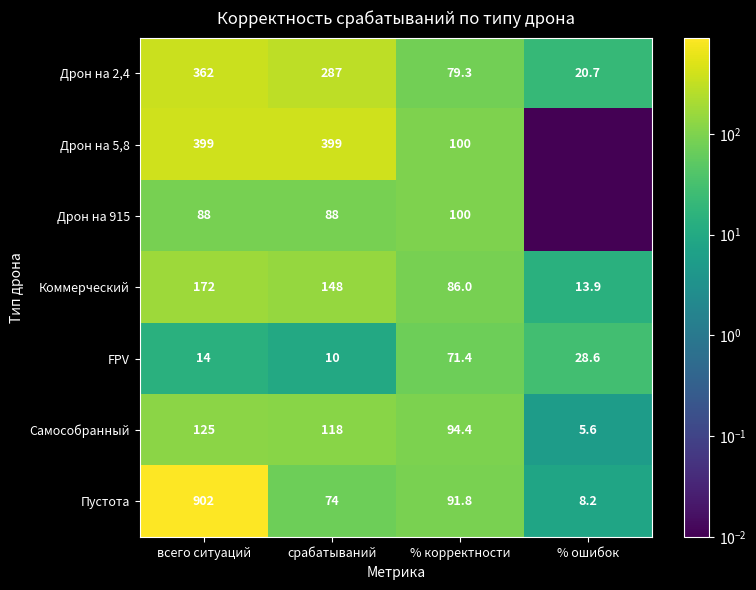

What is the minimum value for Коммерческий?

13.9